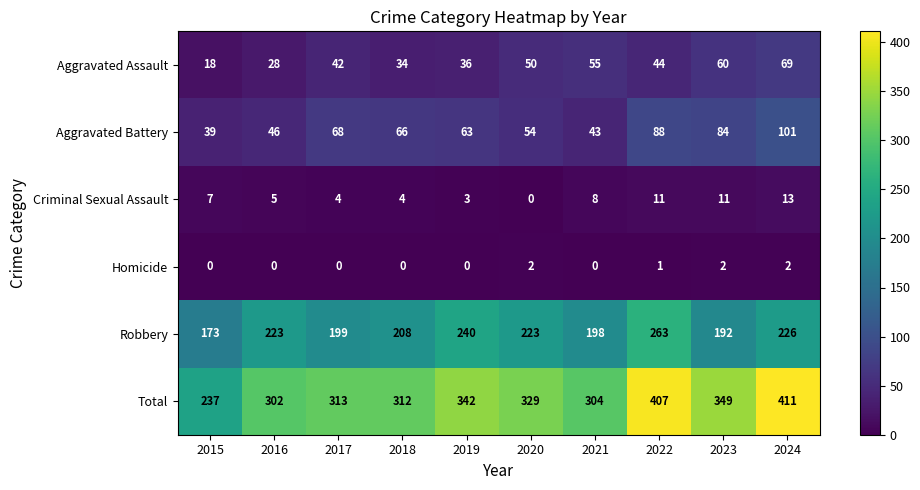

At how many categories does at least one series exceed 273?

9